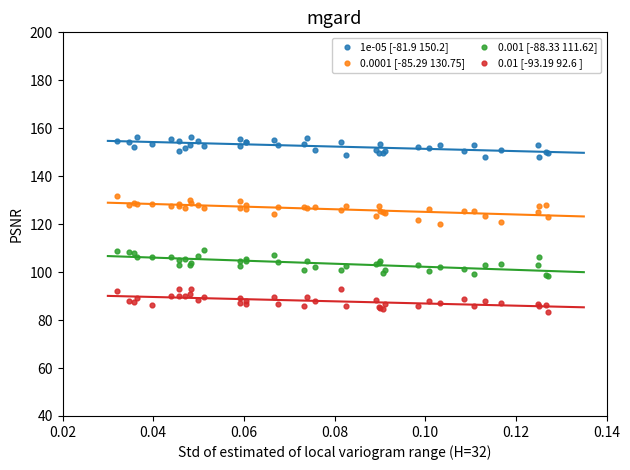

Which series contains the highest Y value?

1e-05 [-81.9 150.2]